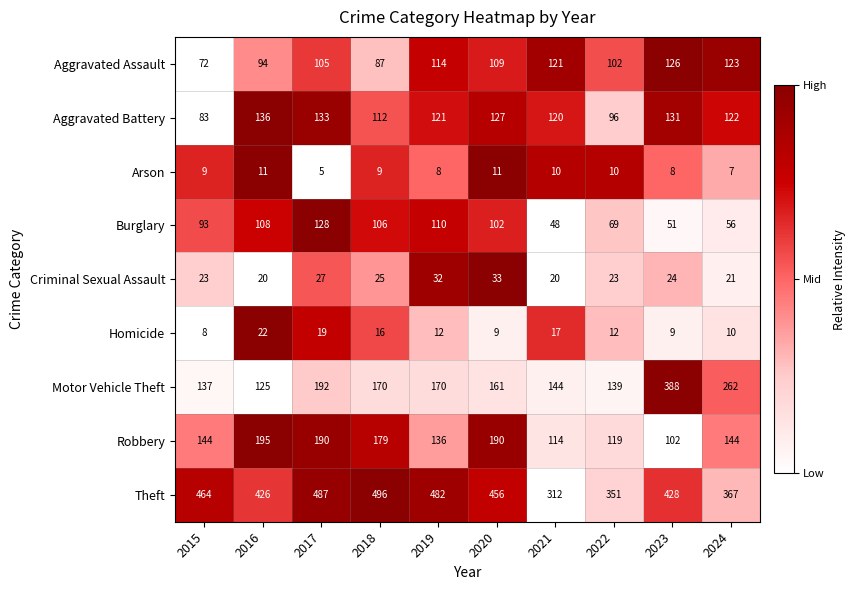

What is the difference between the maximum and minimum values in the Motor Vehicle Theft series?

263